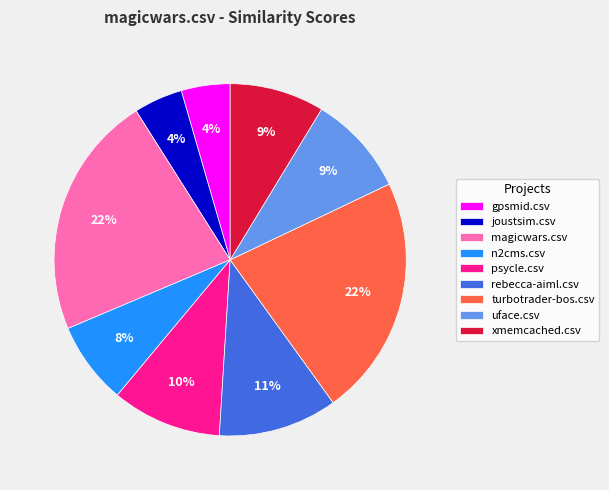

To the nearest percent, what portion does gpsmid.csv represent?

4%